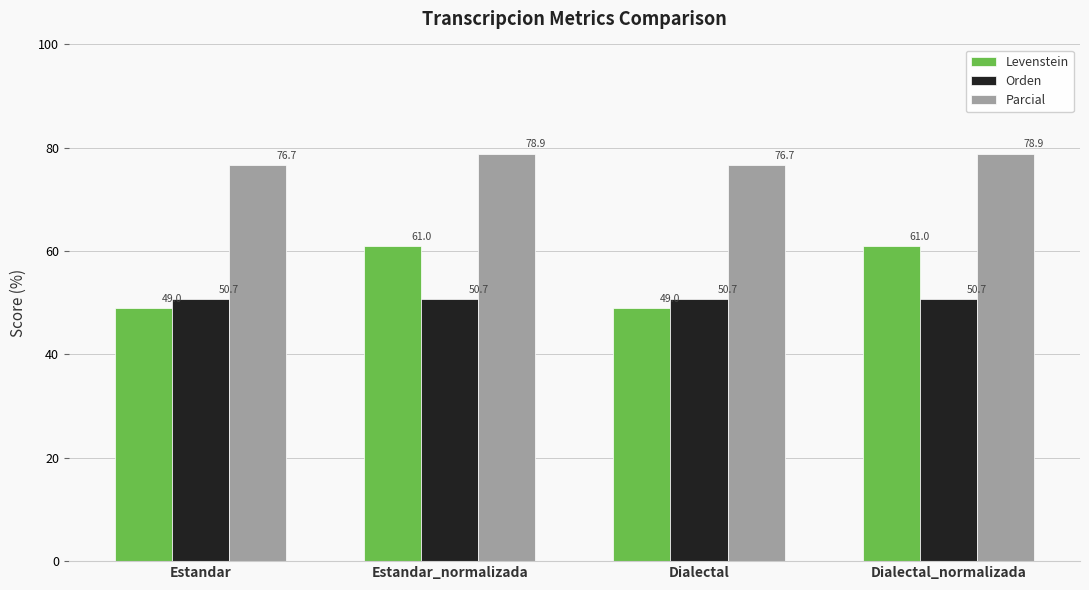

What is the highest value of the Orden series?

50.7